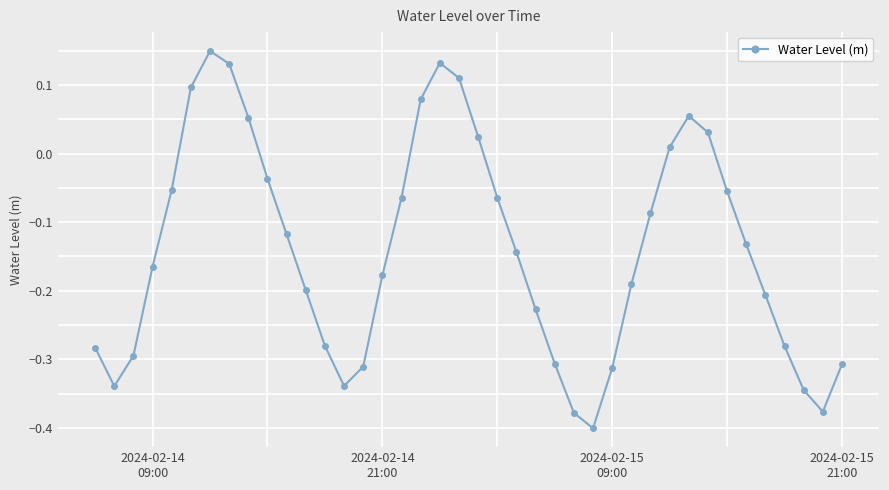

How many points are higher than both their immediate neighbors (excluding endpoints)?

3